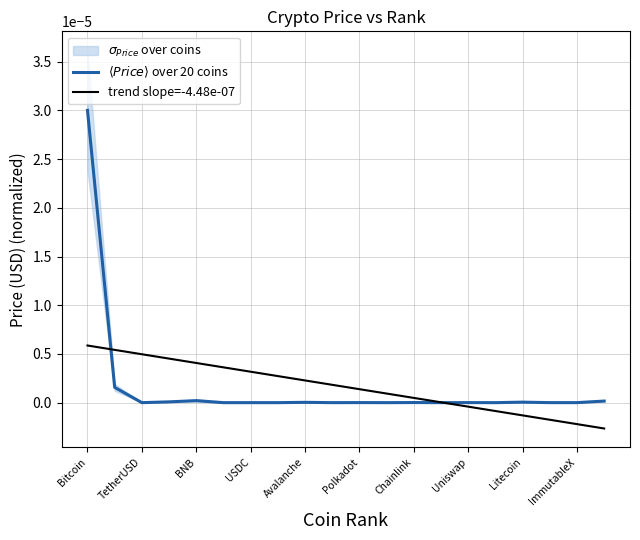

How many lines are shown in the chart?

2